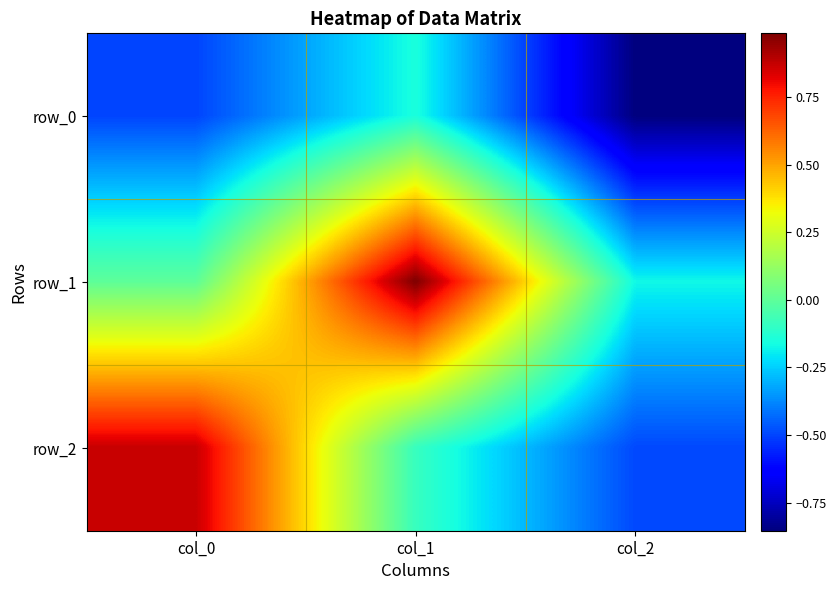

How many data points in row_2 are less than 0?

2